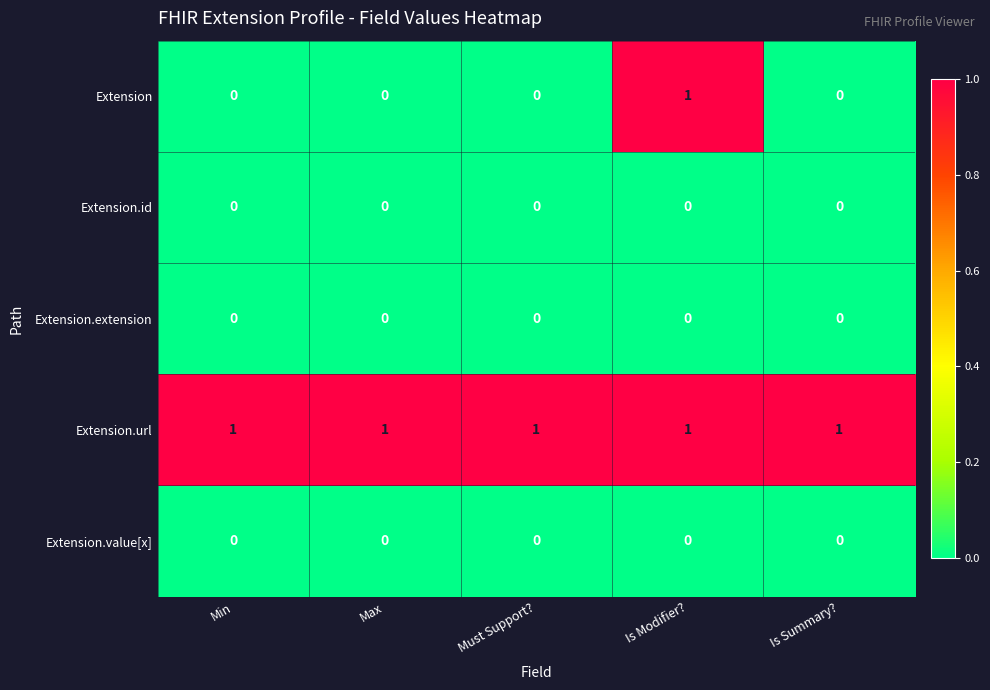

What is the spread (max minus min) of values at Is Summary??

1